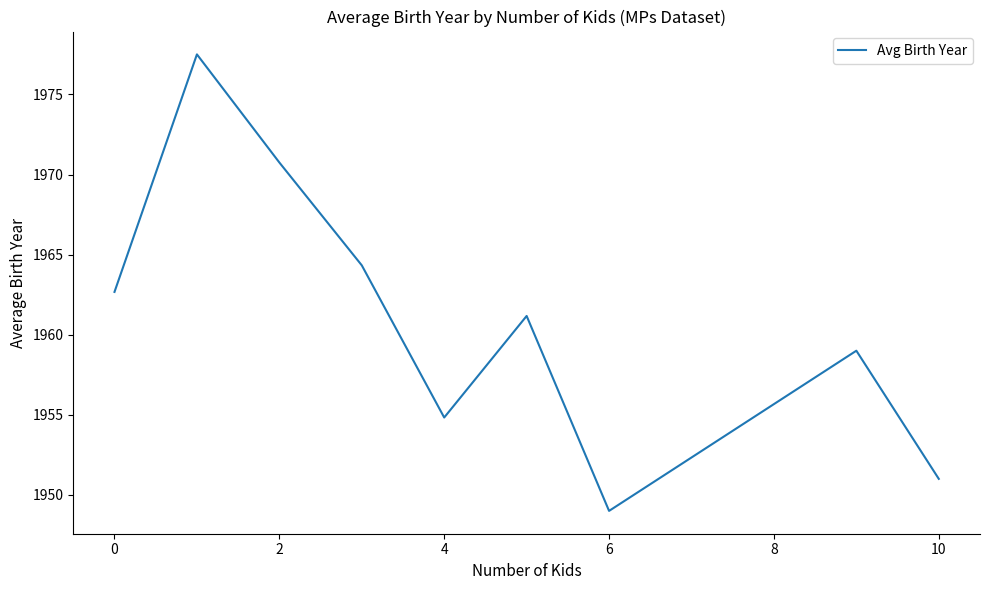

What is the smallest value displayed?

1949.0